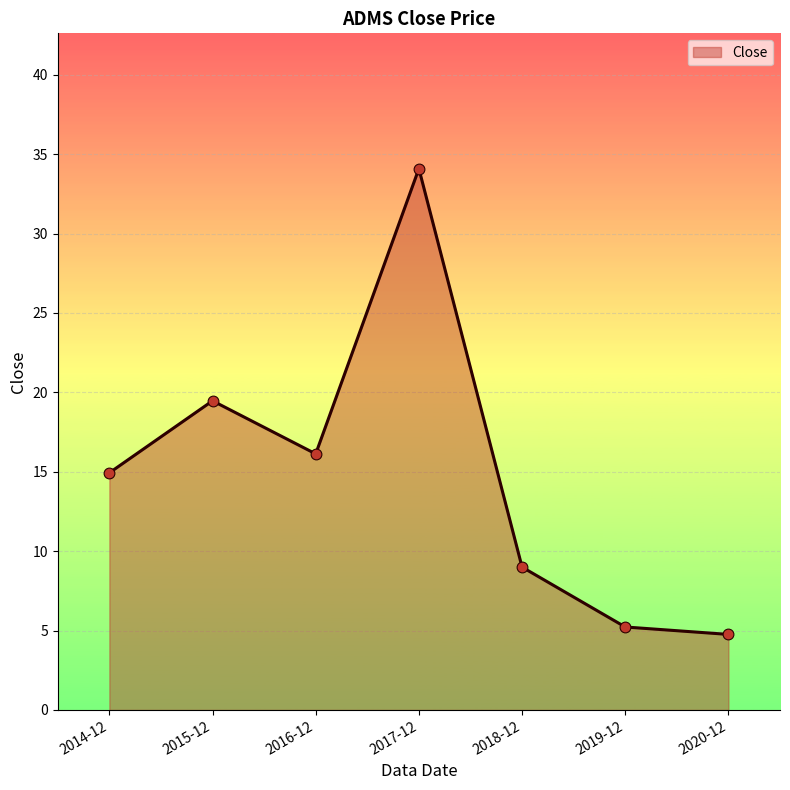

Between 2019-12 and 2017-12, which is larger?

2017-12